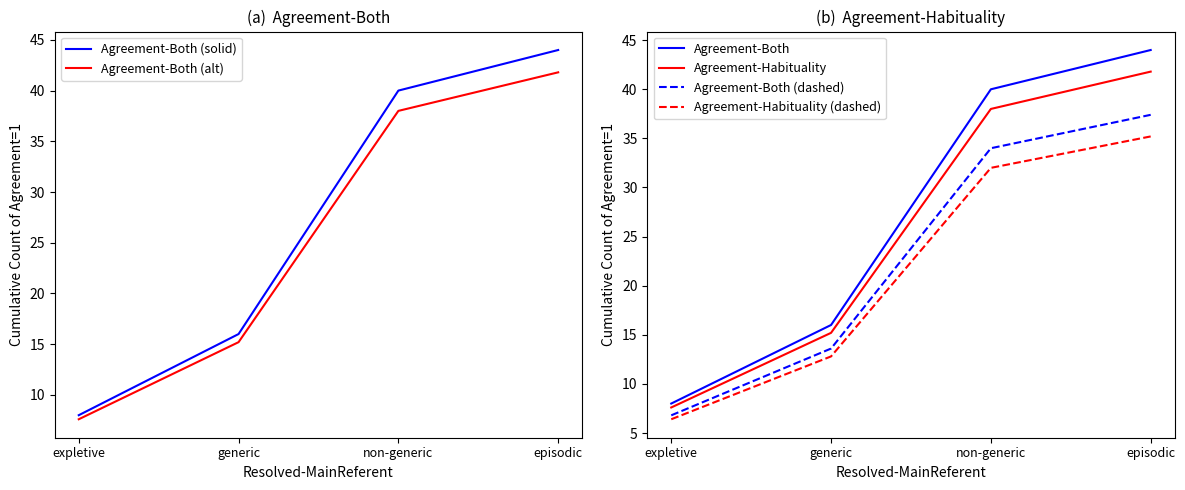

Reading left to right, extract all data points from this chart.

Agreement-Both (solid): expletive=8.0	generic=16.0	non-generic=40.0	episodic=44.0
Agreement-Both (alt): expletive=7.6	generic=15.2	non-generic=38.0	episodic=41.8
Agreement-Both: expletive=8.0	generic=16.0	non-generic=40.0	episodic=44.0
Agreement-Habituality: expletive=7.6	generic=15.2	non-generic=38.0	episodic=41.8
Agreement-Both (dashed): expletive=6.8	generic=13.6	non-generic=34.0	episodic=37.4
Agreement-Habituality (dashed): expletive=6.4	generic=12.8	non-generic=32.0	episodic=35.2